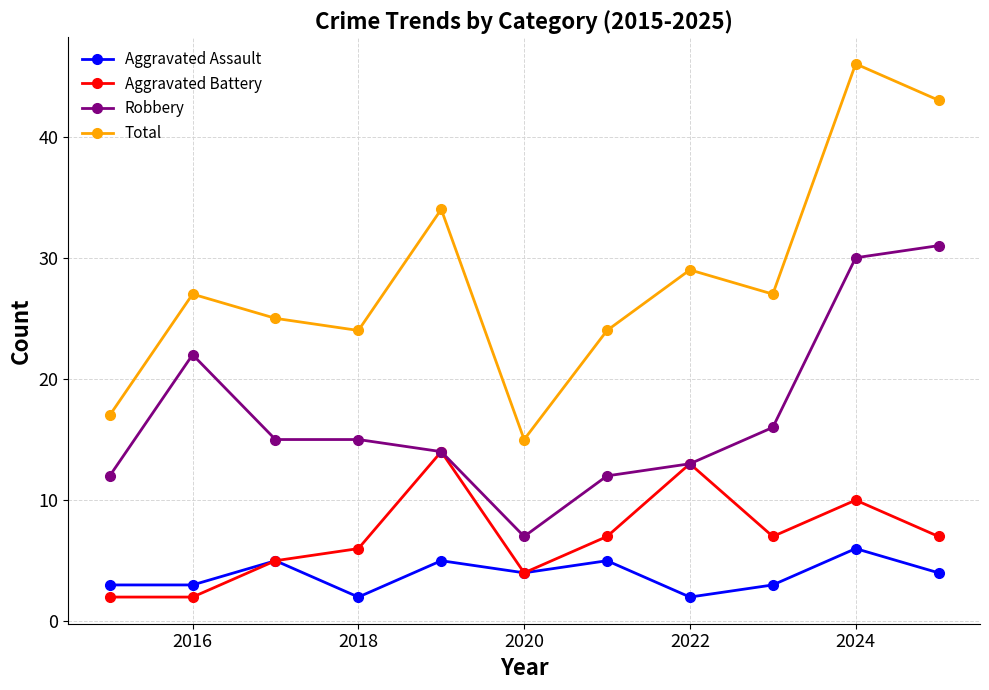

How many interior local peaks does the Aggravated Assault series have?

4